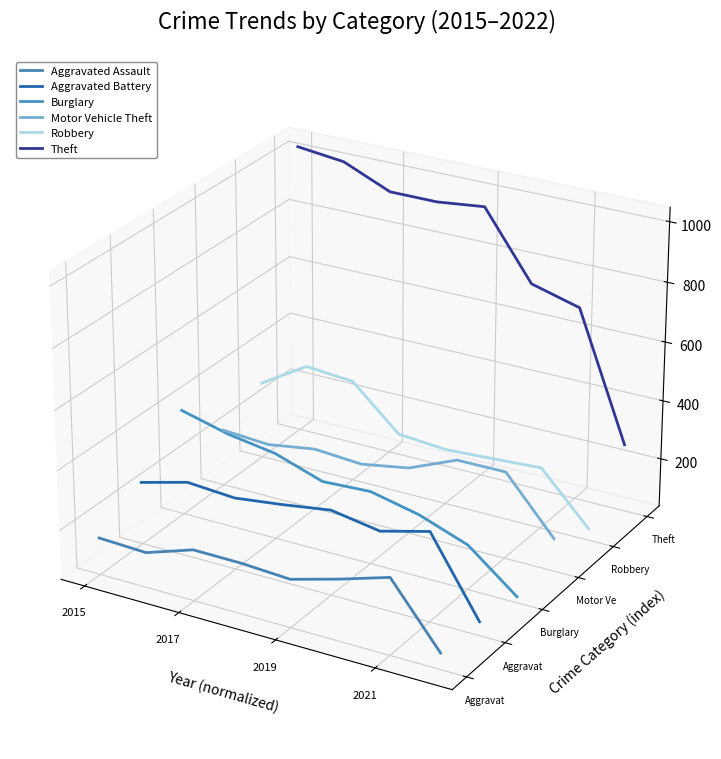

Count the number of data series in this chart.

6